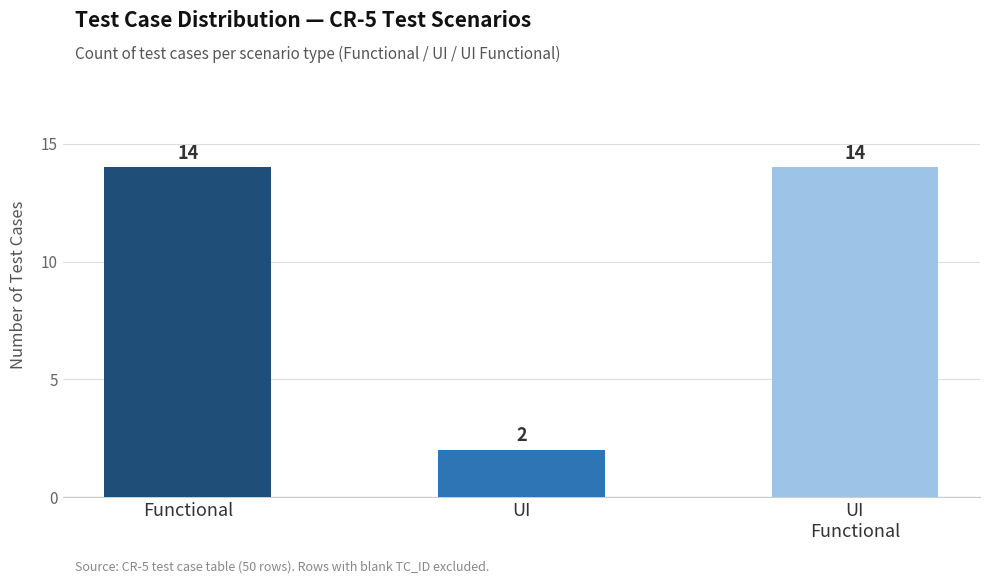

Does the chart contain stacked bars?

No